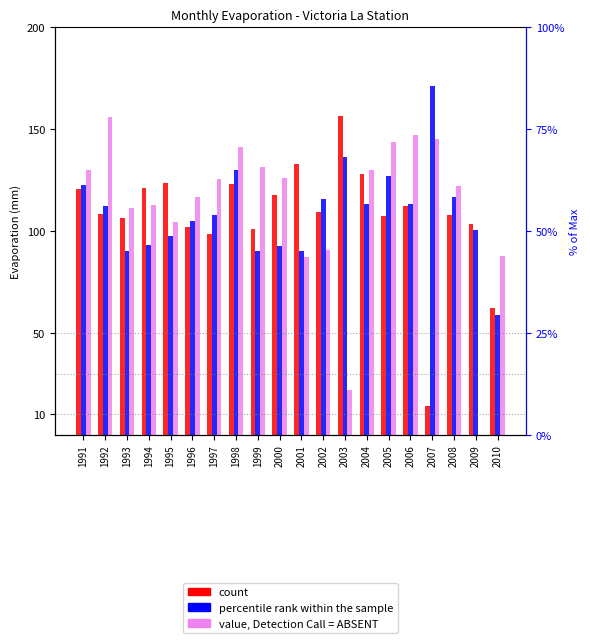

Which has a higher value, 1993 or 2007?

1993